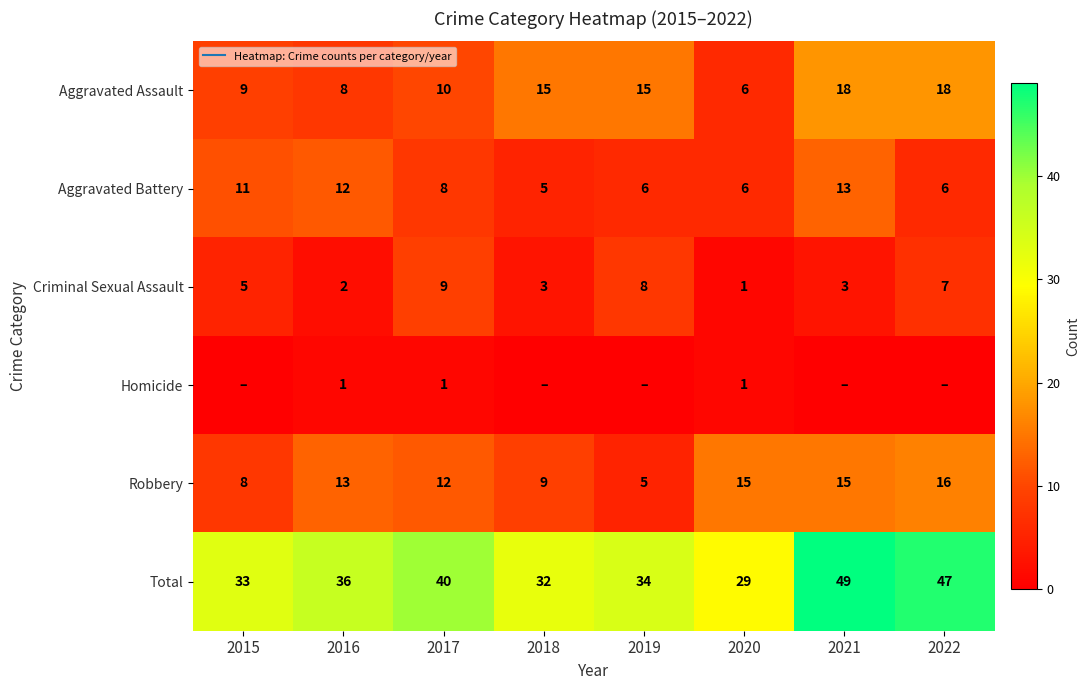

Which series has the widest spread of values?

Total